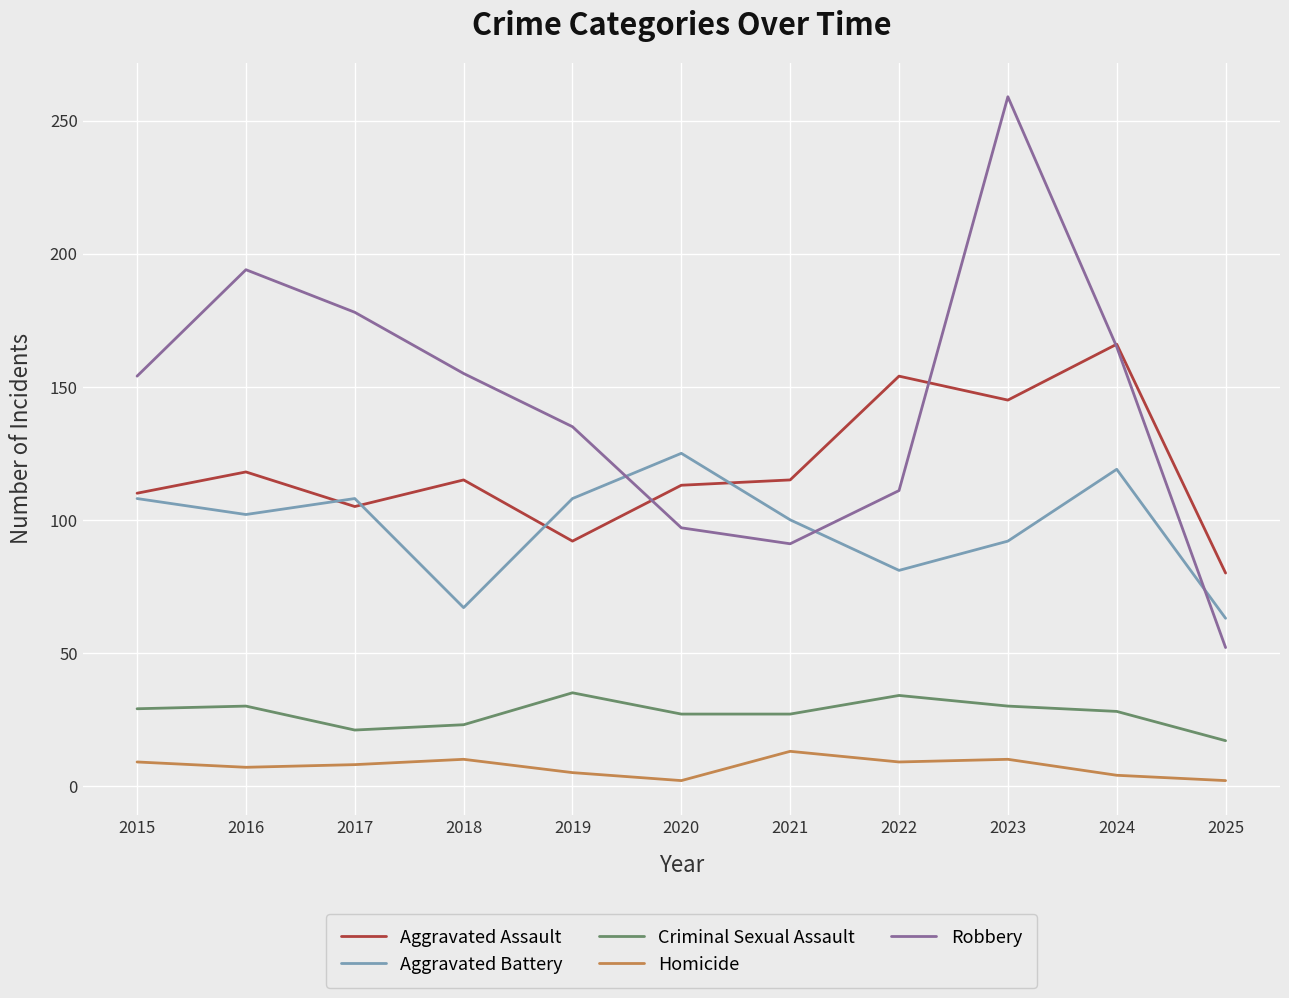

Count the number of categories in the chart.

11